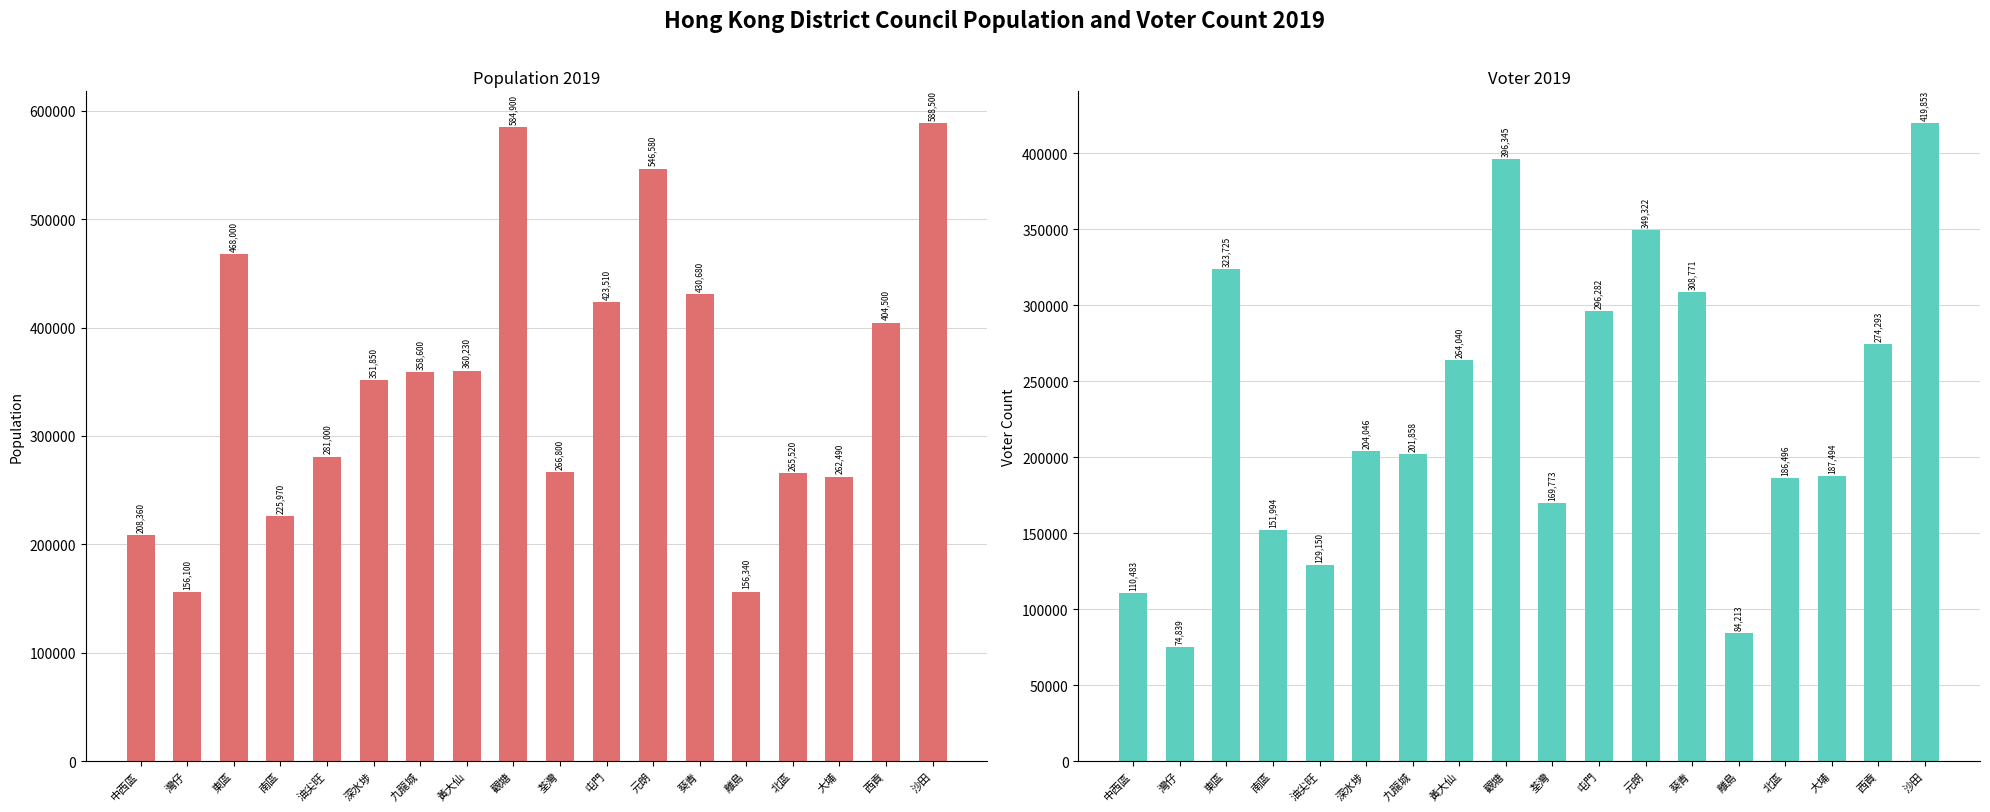

At which label does Voter2019 reach its minimum?

灣仔